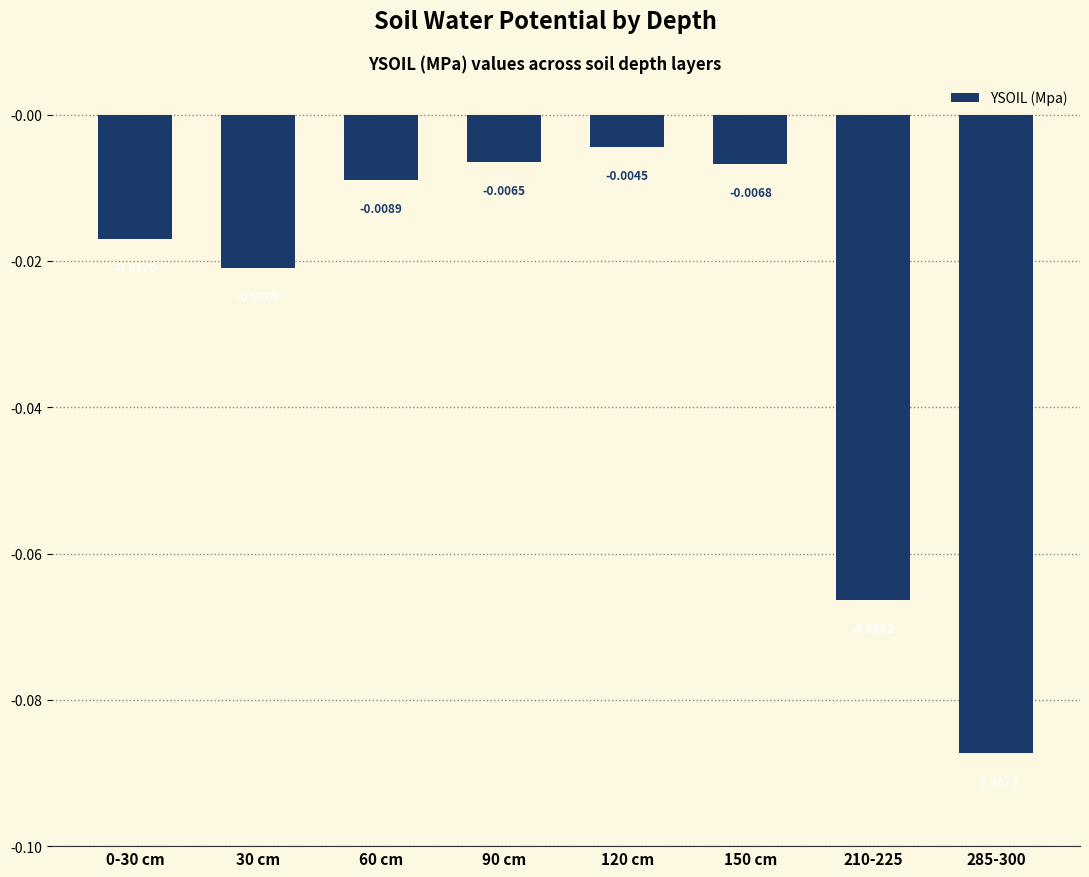

Where is the data nearest to the value 0?

120 cm